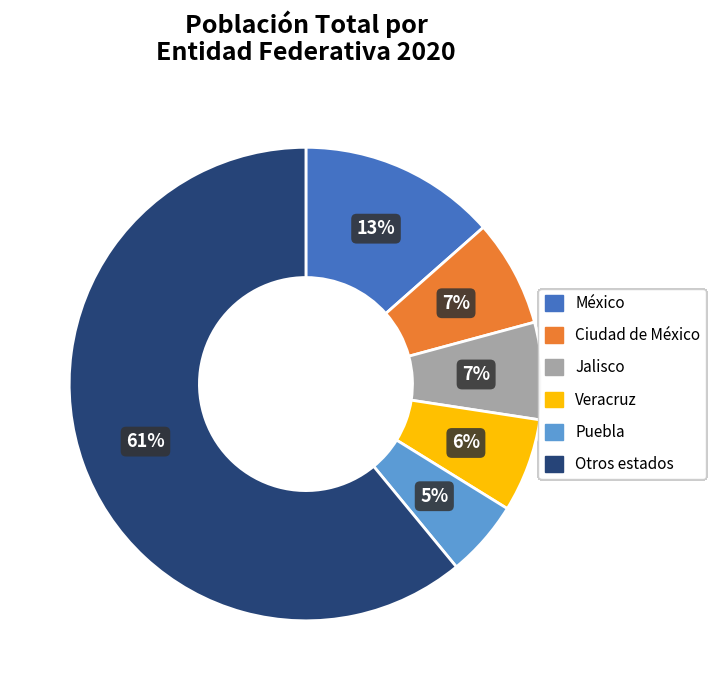

Is there any slice that represents more than half of the pie?

Yes